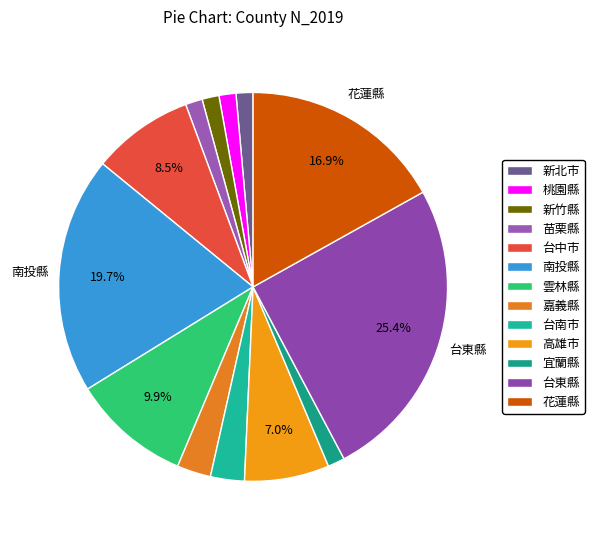

How many segments does this pie chart have?

13